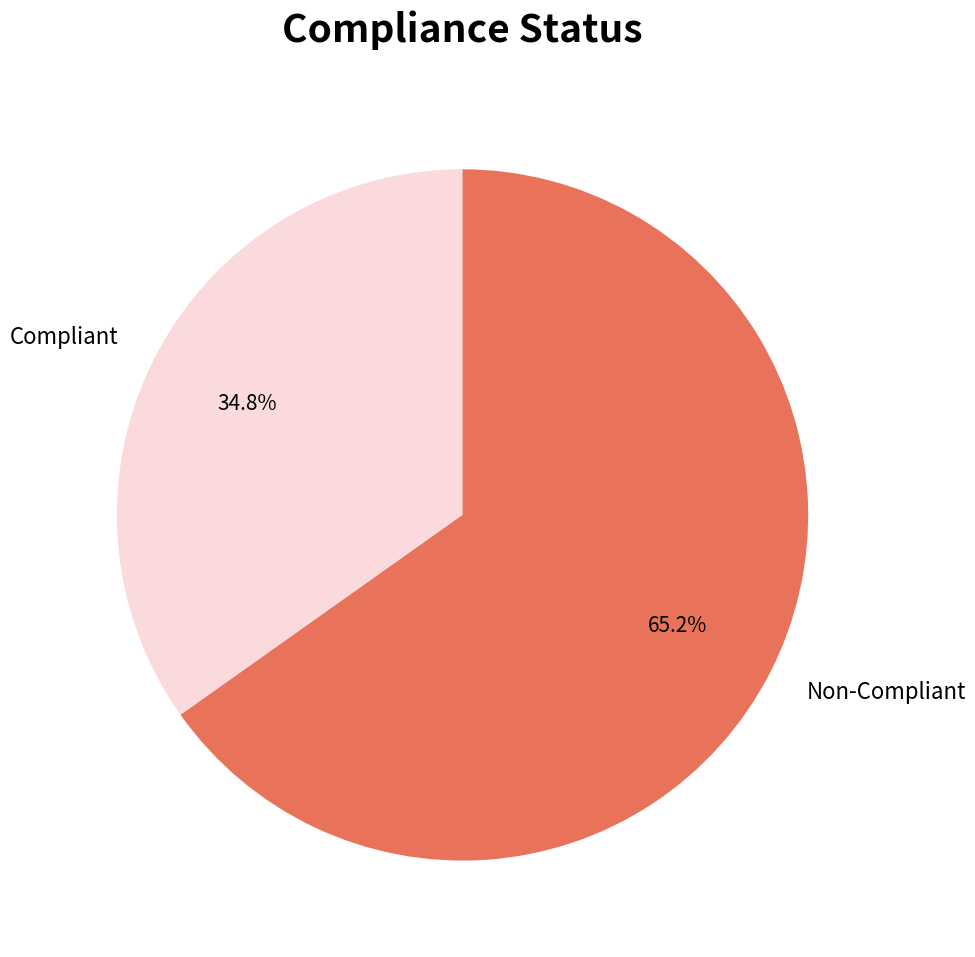

Which has a higher value, Compliant or Non-Compliant?

Non-Compliant